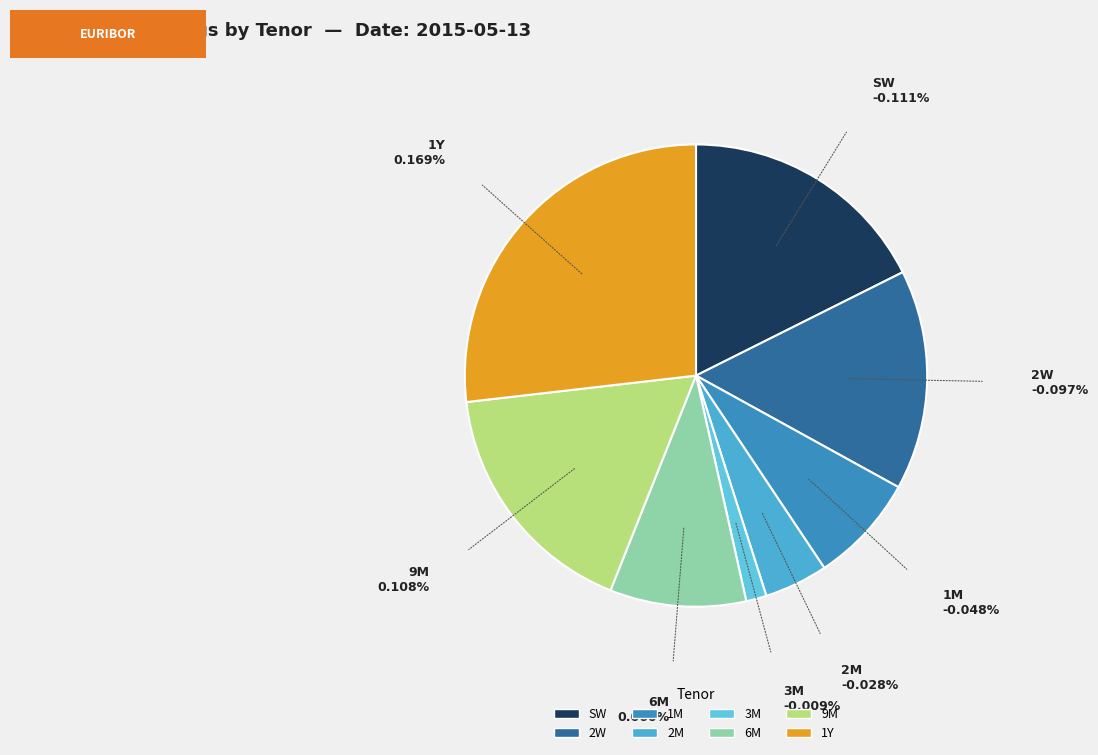

Does 9M represent more than half of the total?

No